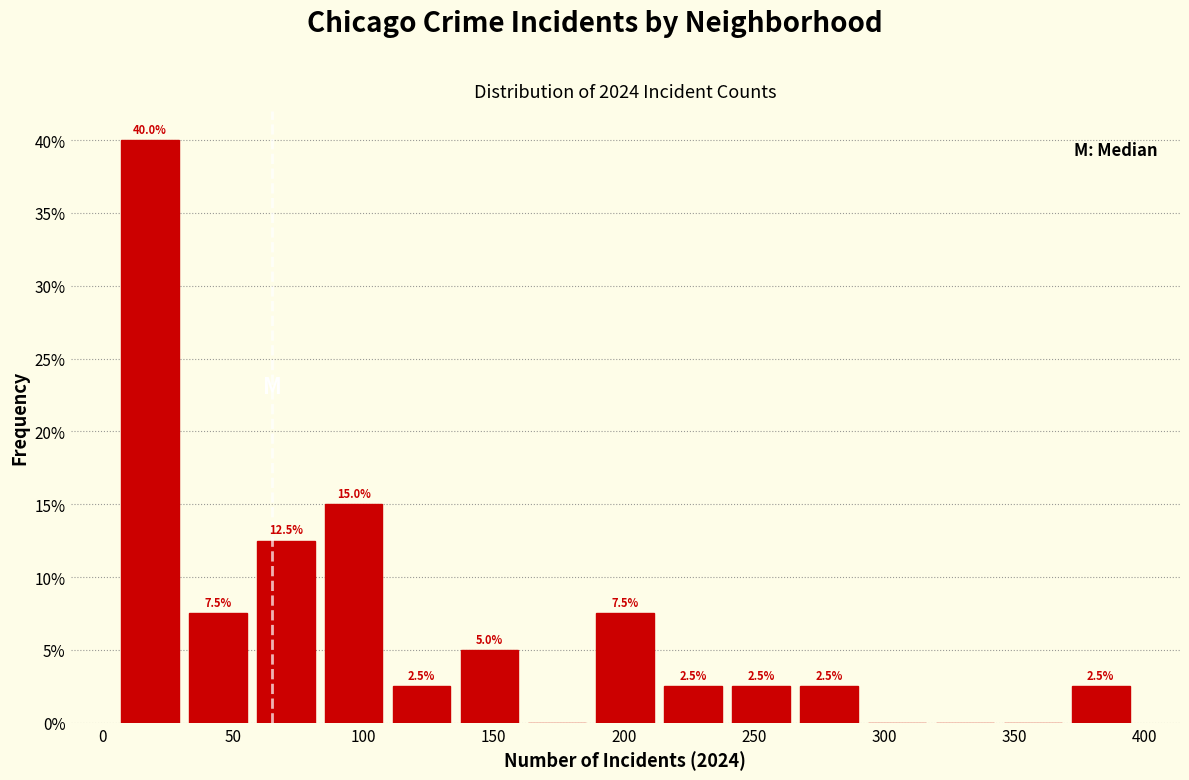

Over which range of the x-axis is the bar tallest?

5 to 35